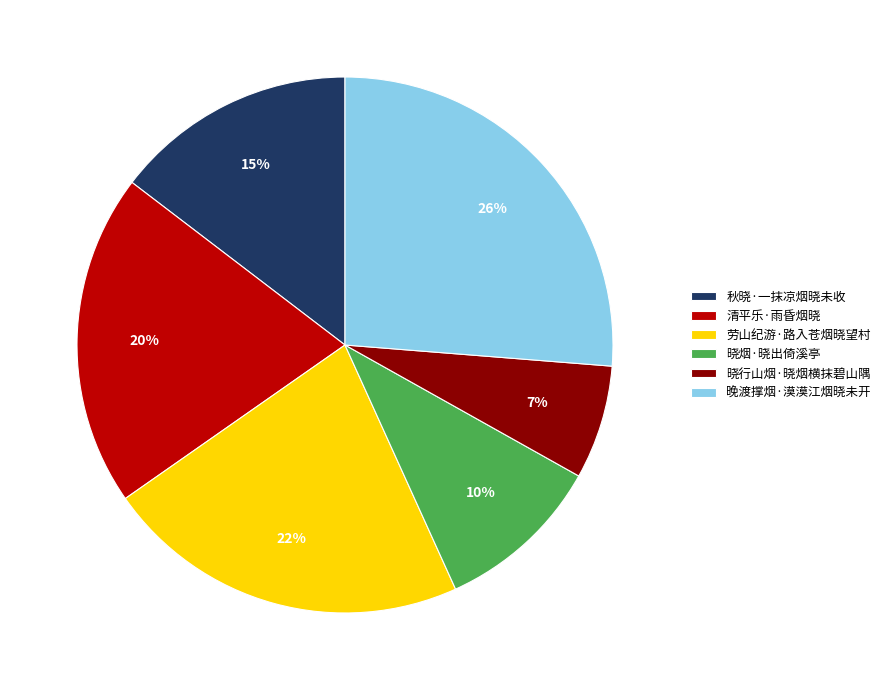

Combined, do 秋晓·一抹凉烟晓未收 and 晓烟·晓出倚溪亭 account for over 50%?

No